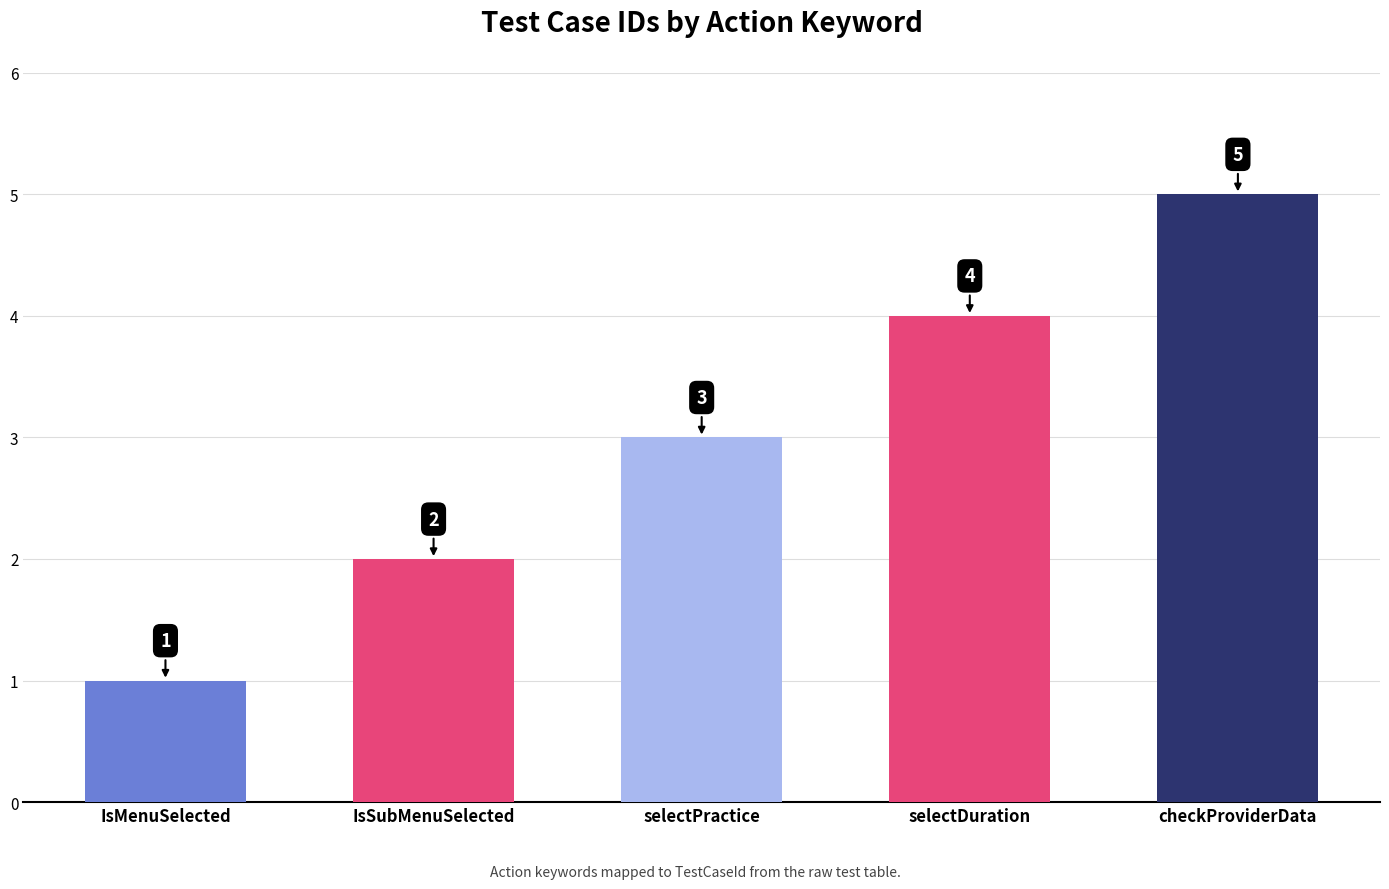

Is it true that the value at IsMenuSelected is 1?

True